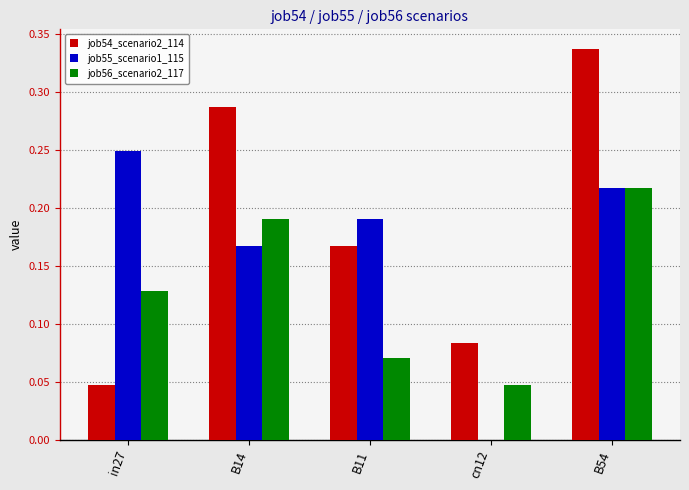

What is the sum of all job56_scenario2_117 values?

0.7